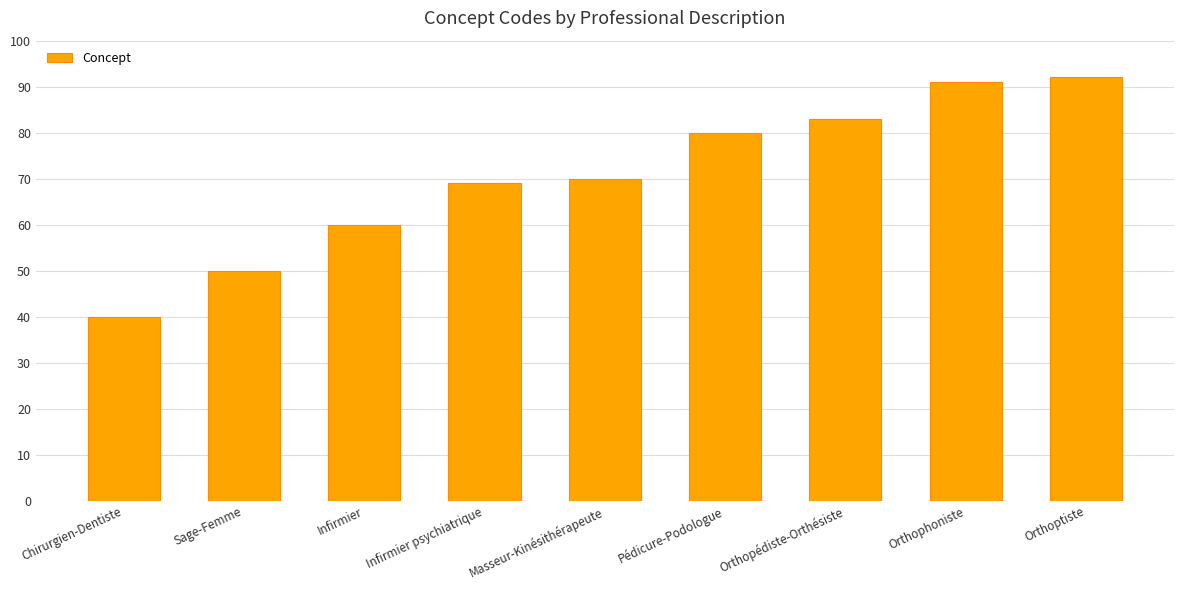

How many series are shown in this chart?

1